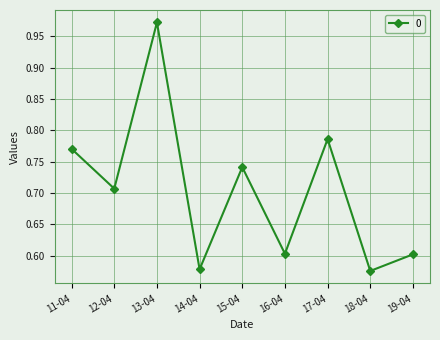

Is it true that the value at 17-04 is 1.3?

False